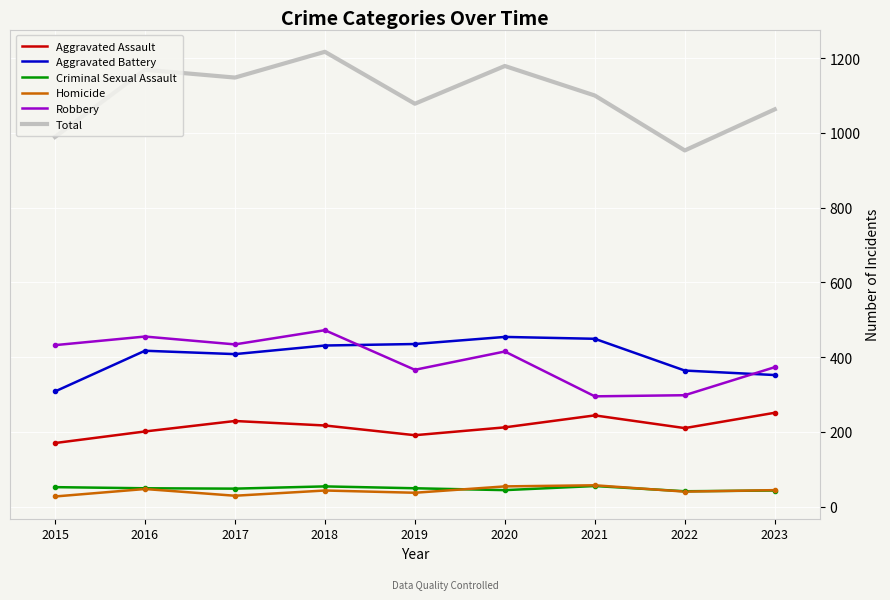

How many values in the Criminal Sexual Assault series are below 49?

4